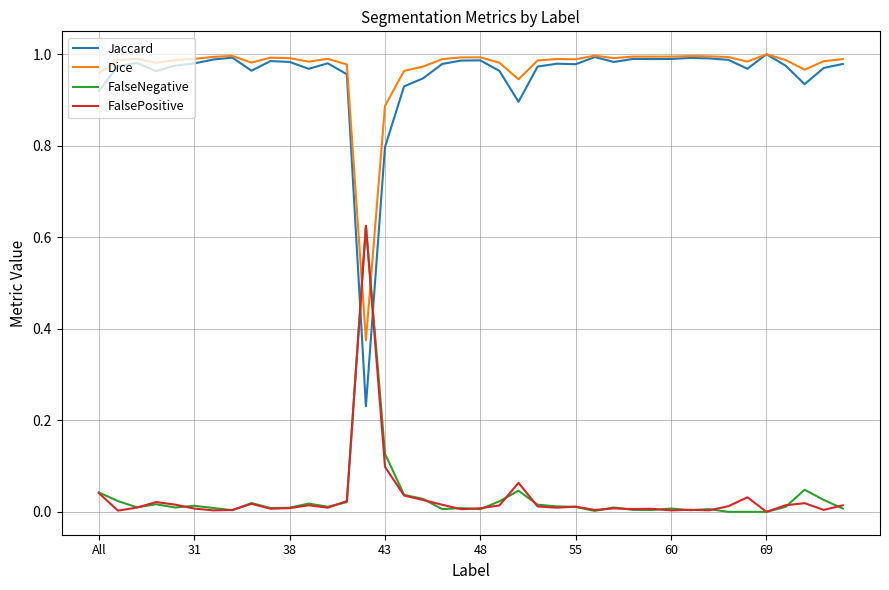

Which series has the largest range (max minus min)?

Jaccard